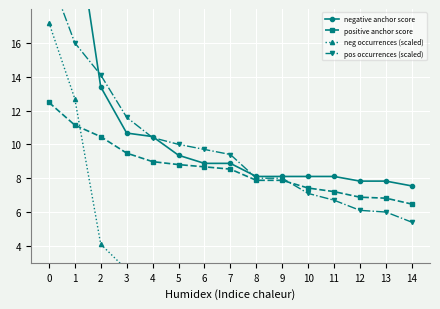

Where is pos occurrences (scaled) nearest to the value 0?

14